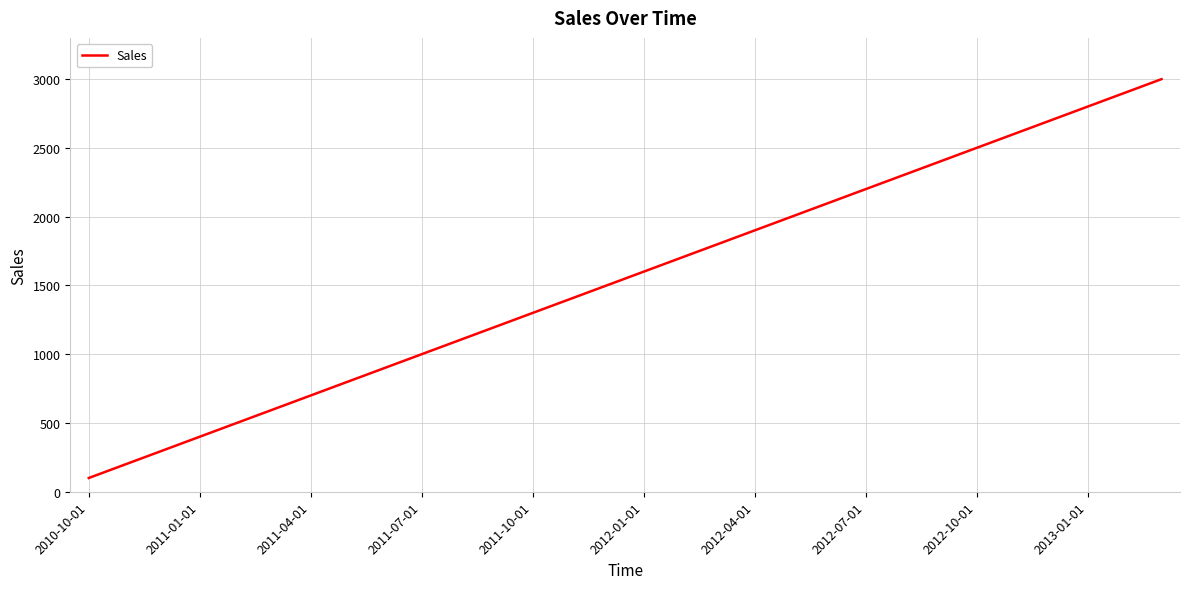

Reading right to left, list all the values displayed in this chart.

3000	2900	2800	2700	2600	2500	2400	2300	2200	2100	2000	1900	1800	1700	1600	1500	1400	1300	1200	1100	1000	900	800	700	600	500	400	300	200	100